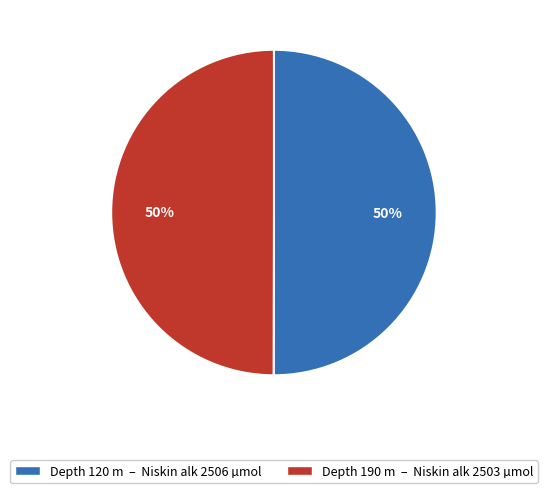

To the nearest percent, what is the average slice percentage?

50%